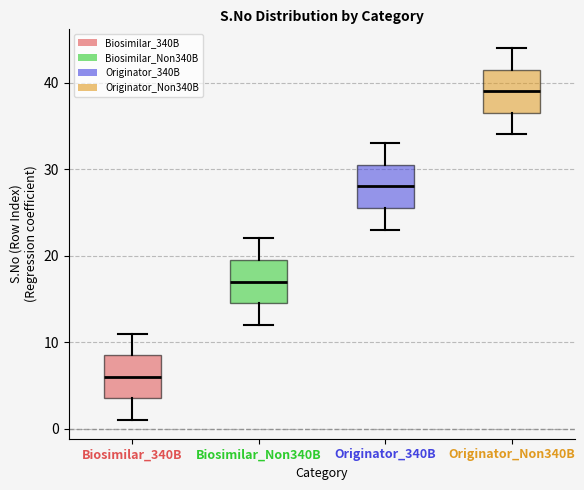

Reading left to right, read every box against the y-axis: the position of its median line, the range the box covers, and the ends of its whiskers. The values are not printed on the chart, so give them approximately, as read against the axis.

Biosimilar_340B: median 6, box 4 to 9, whiskers 1 to 11
Biosimilar_Non340B: median 17, box 15 to 20, whiskers 12 to 22
Originator_340B: median 28, box 26 to 31, whiskers 23 to 33
Originator_Non340B: median 39, box 37 to 42, whiskers 34 to 44